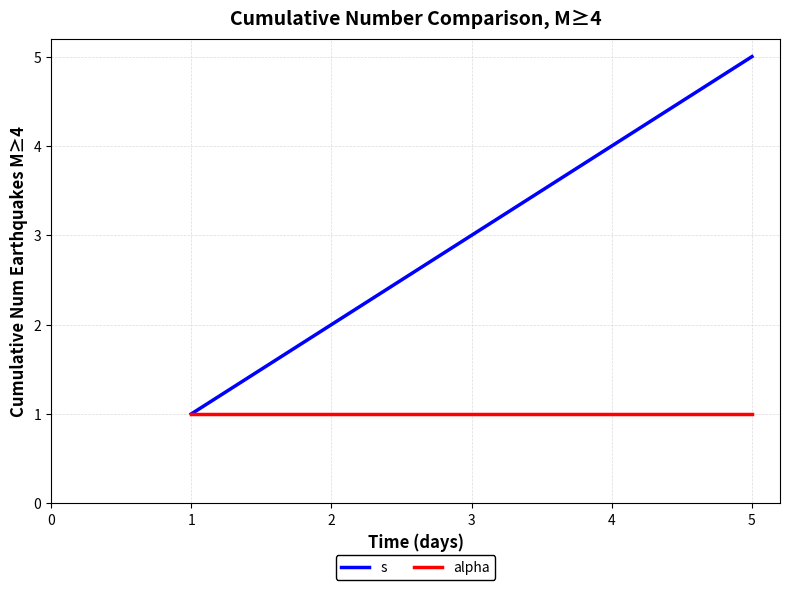

Reading left to right, list all the values displayed in this chart.

s: 1	2	3	4	5
alpha: 1	1	1	1	1